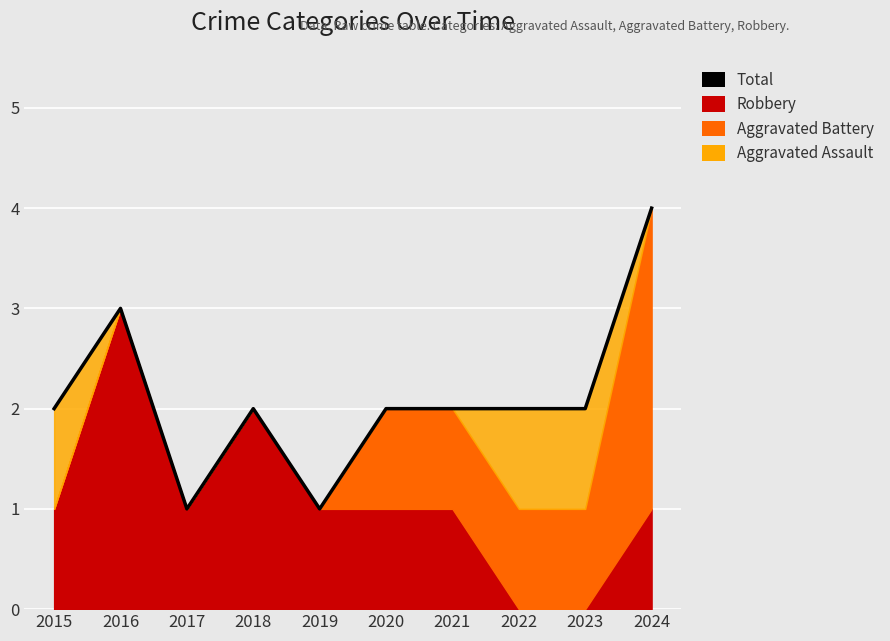

What is the ratio of the value at 2020 to the value at 2016?

0.7